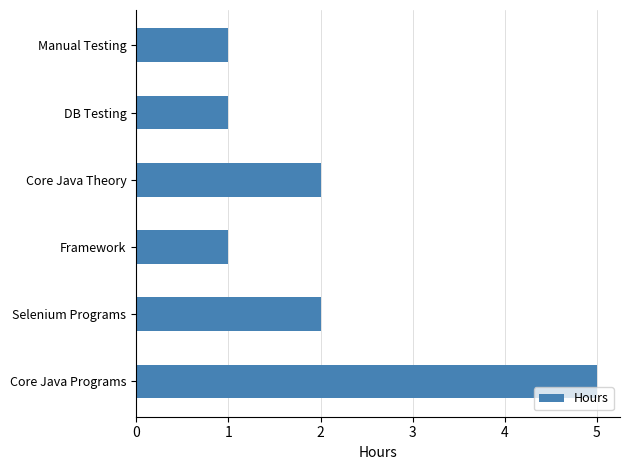

The chart shows a value of 3 at Core Java Theory. True or false?

False